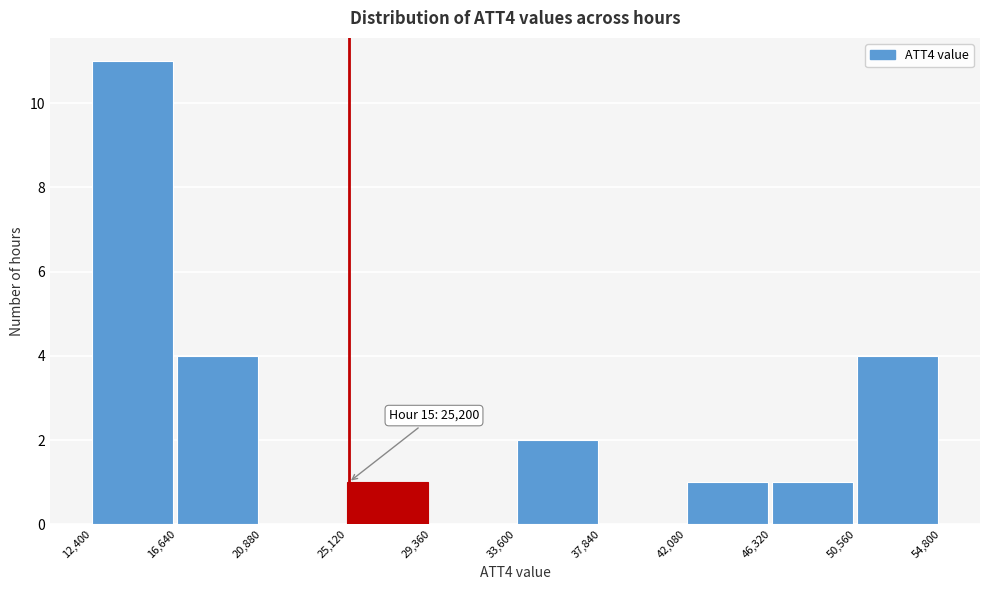

Which range on the x-axis has the tallest bar?

12,400 to 16,640